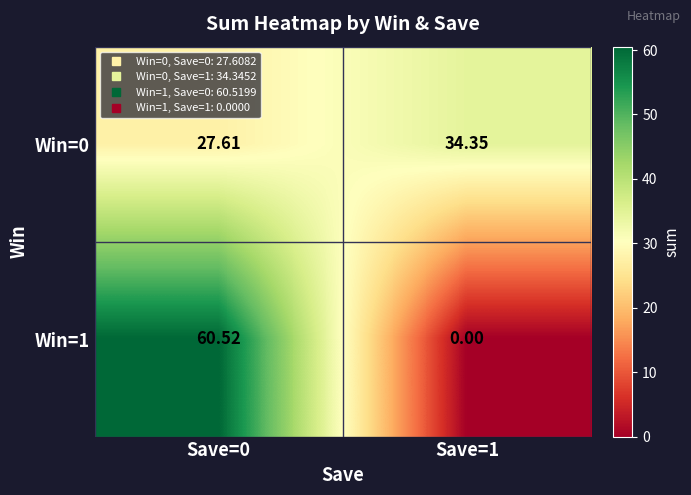

Between Save=0 and Save=1, which series saw the biggest shift?

Win=1